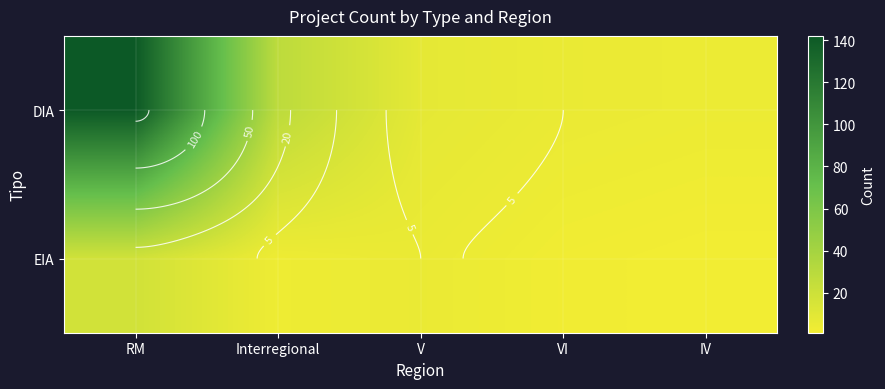

What is the total value across all series at V?

13